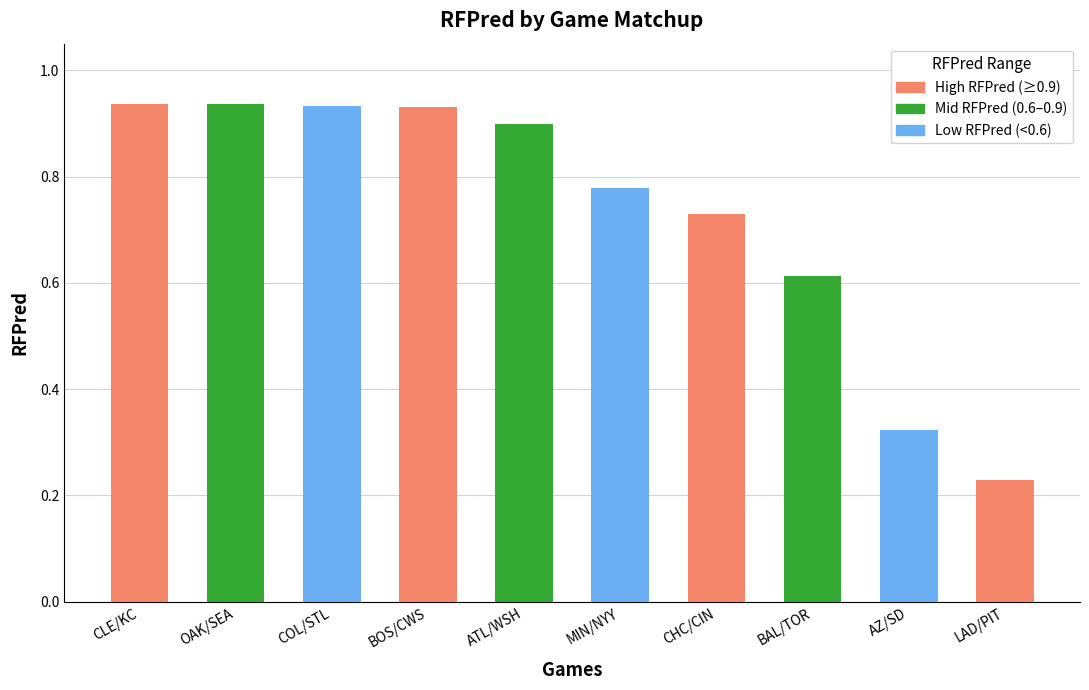

What is the sum of all values?

7.3